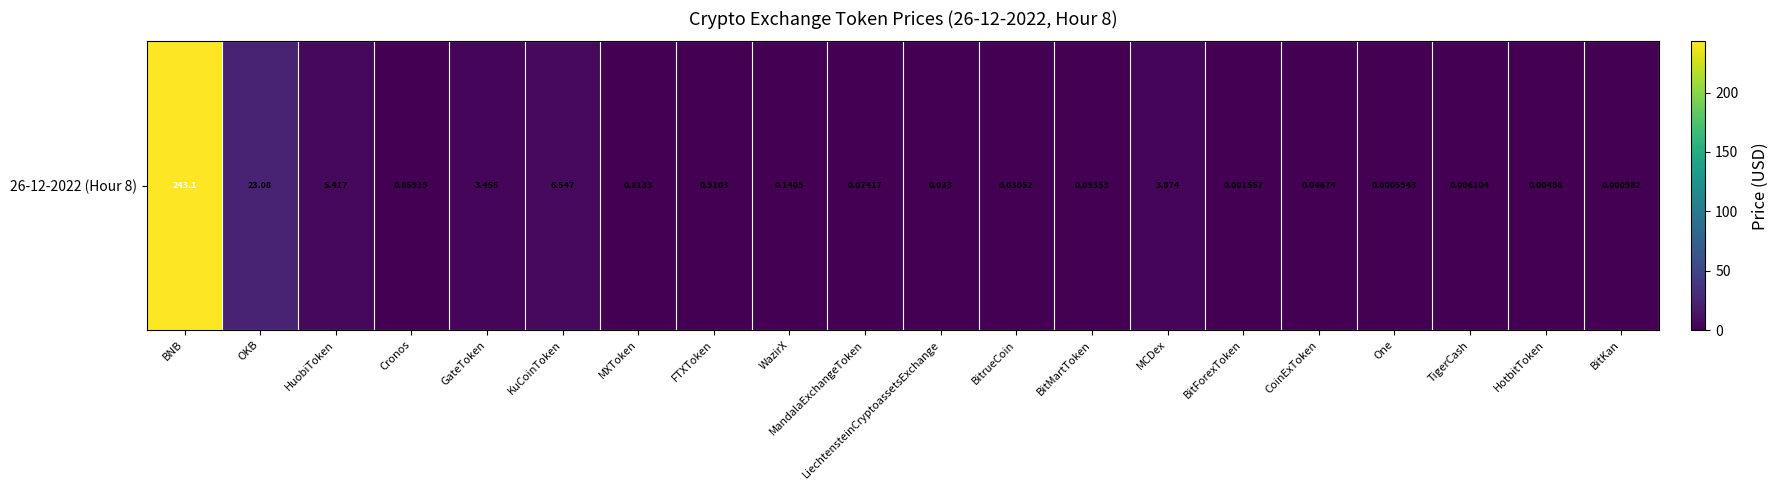

True or false: the data shows 0.1 at BitMartToken.

True